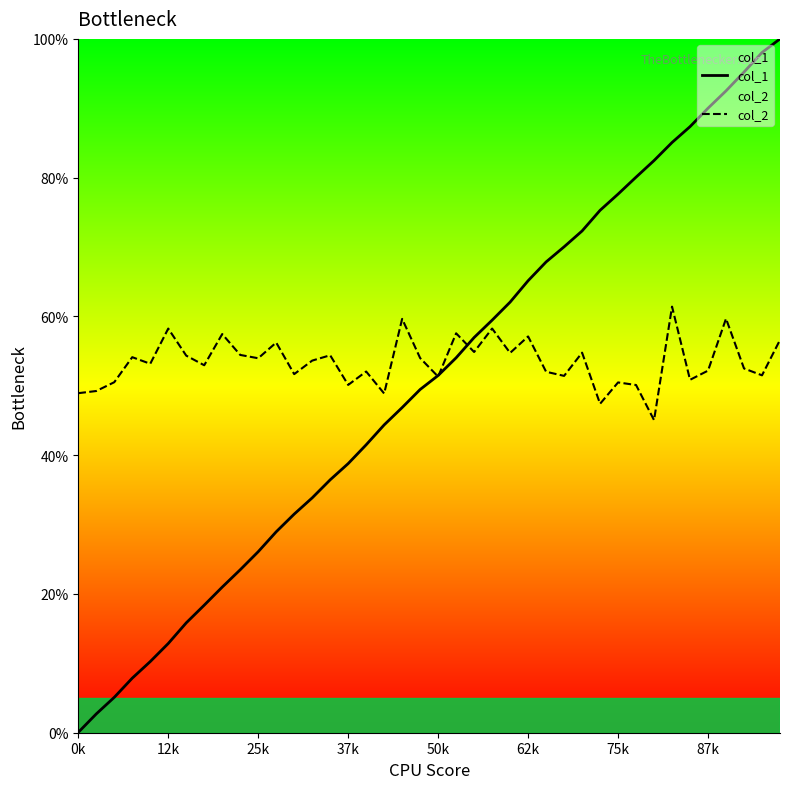

How many times do col_2 and col_1 cross each other?

3